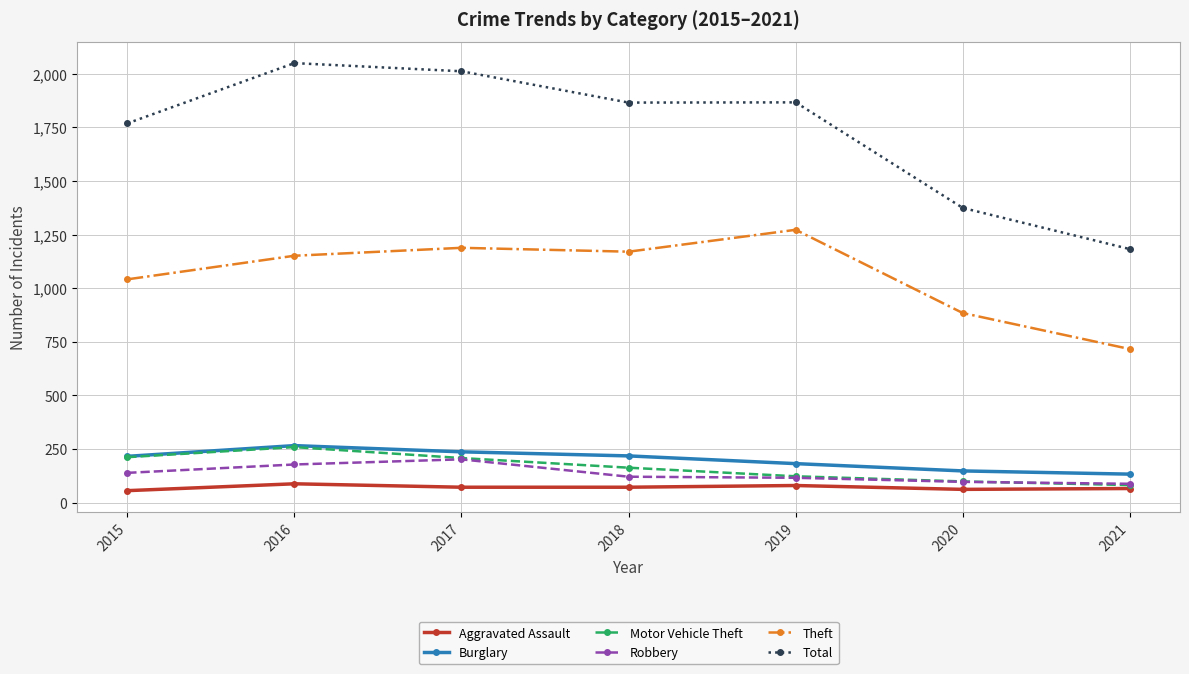

What is the maximum value for Motor Vehicle Theft?

259